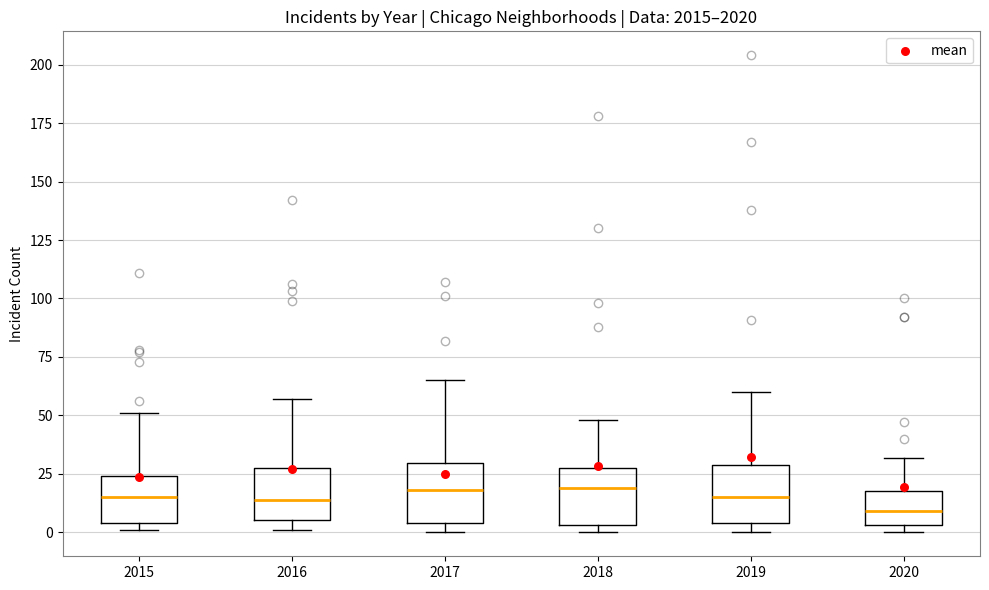

Where does the upper whisker of the box at x = 2015 end on the y-axis? The values are not printed on the chart, so give them approximately, as read against the axis.

50